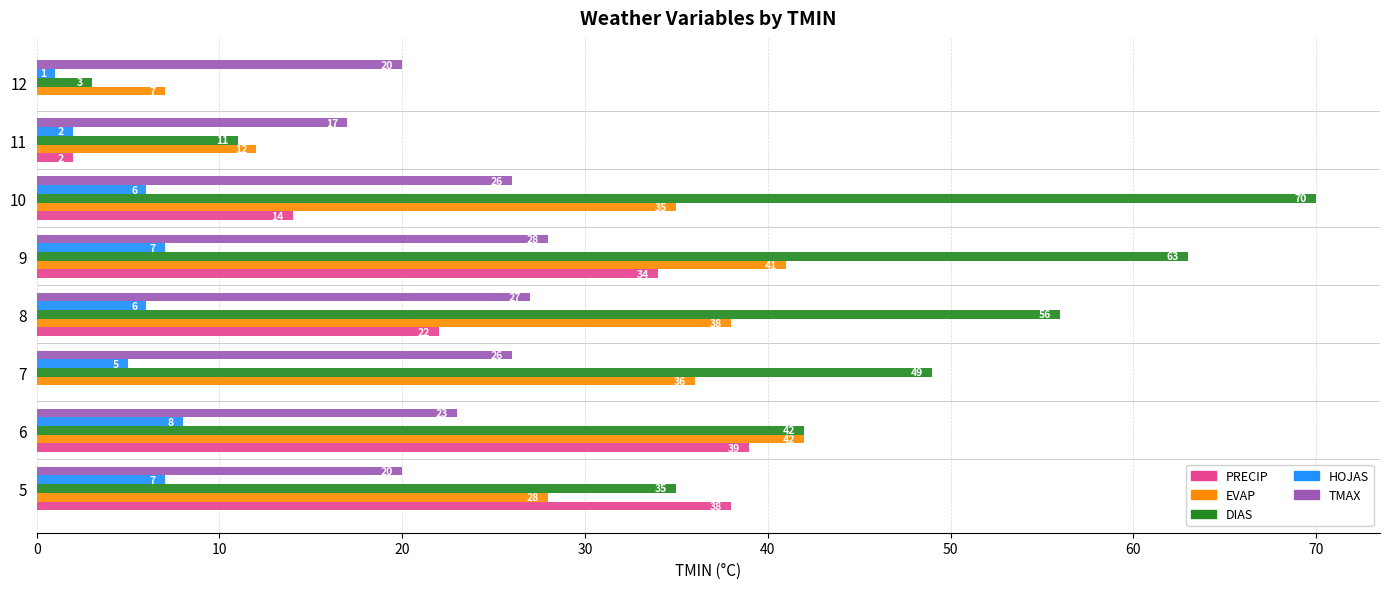

Which series changed the most between 8 and 12?

DIAS